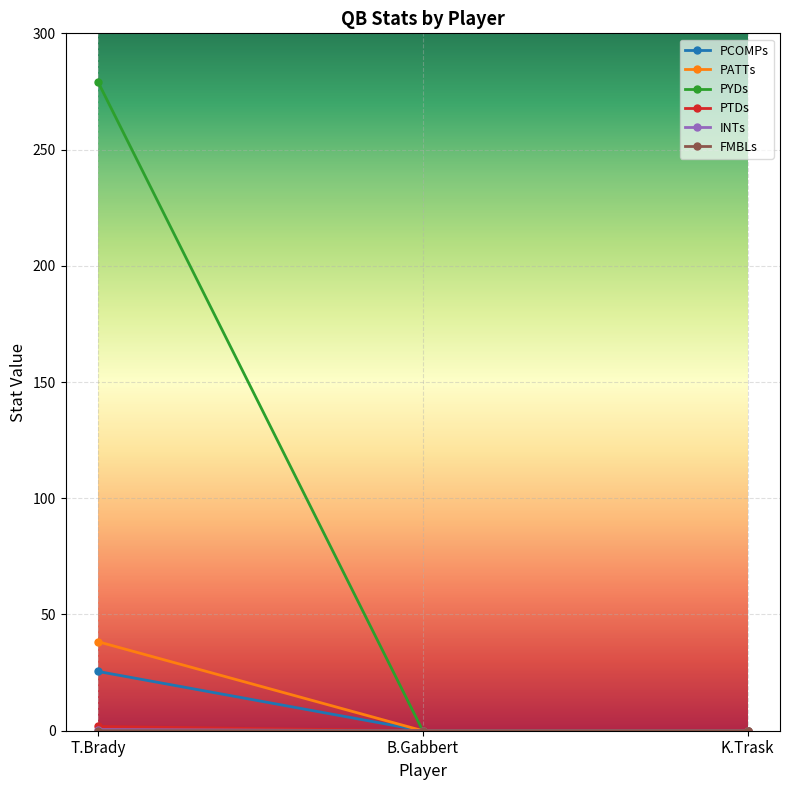

How many lines are shown in the chart?

6